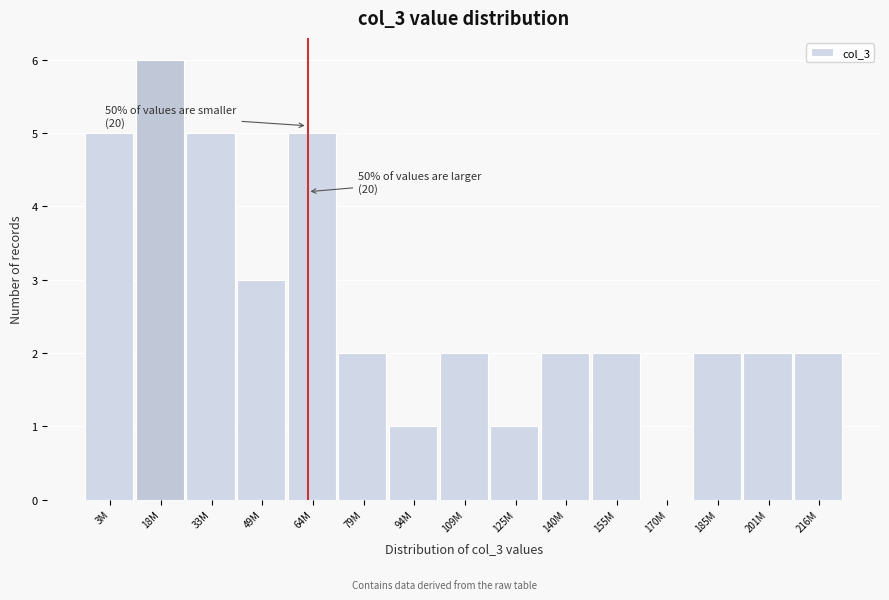

Reading left to right, what are all the values shown in this chart?

3M=5	18M=6	33M=5	49M=3	64M=5	79M=2	94M=1	109M=2	125M=1	140M=2	155M=2	170M=0	185M=2	201M=2	216M=2